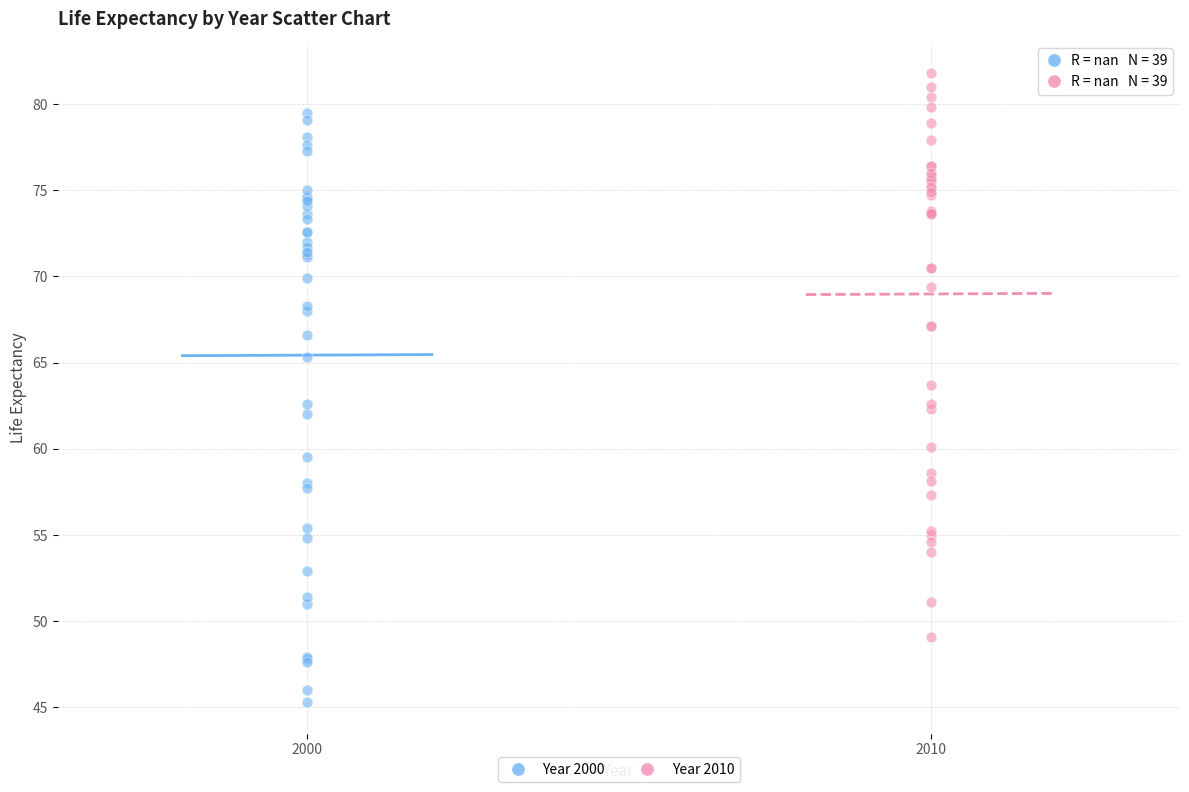

Which series has the largest Y range (max minus min)?

Year 2000